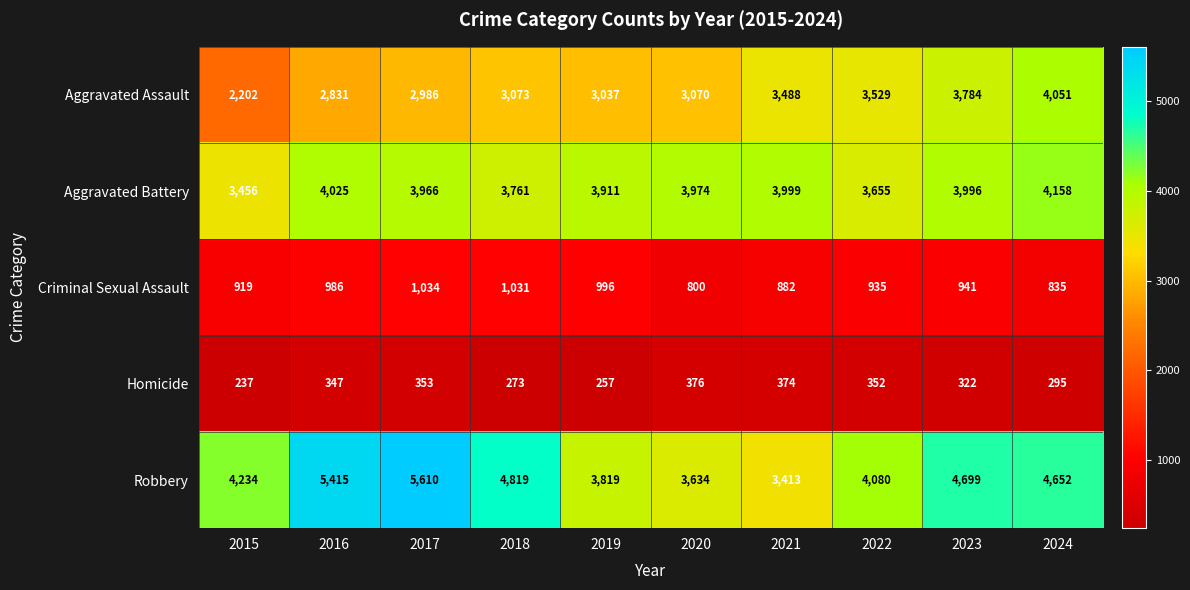

How many data points does each series have?

10